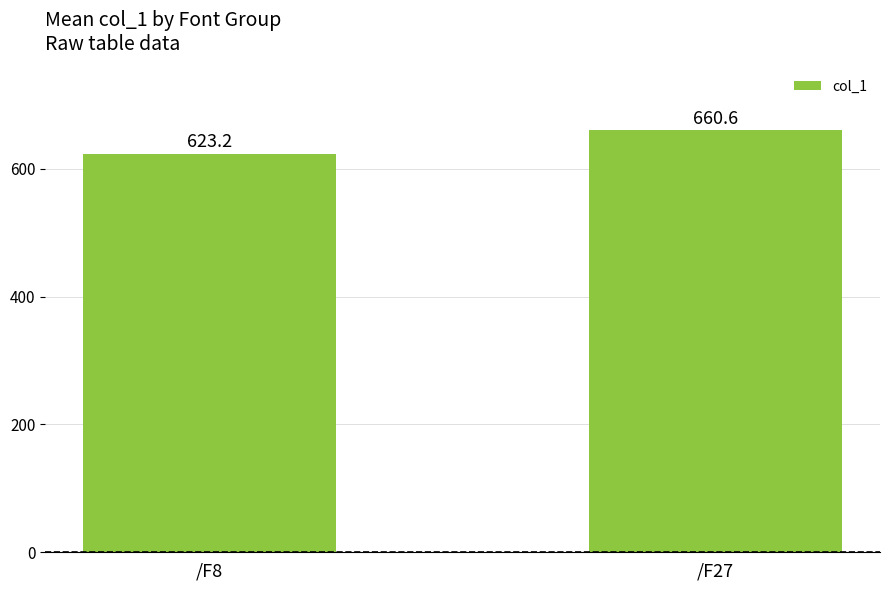

Where is the data nearest to the value 641?

/F8